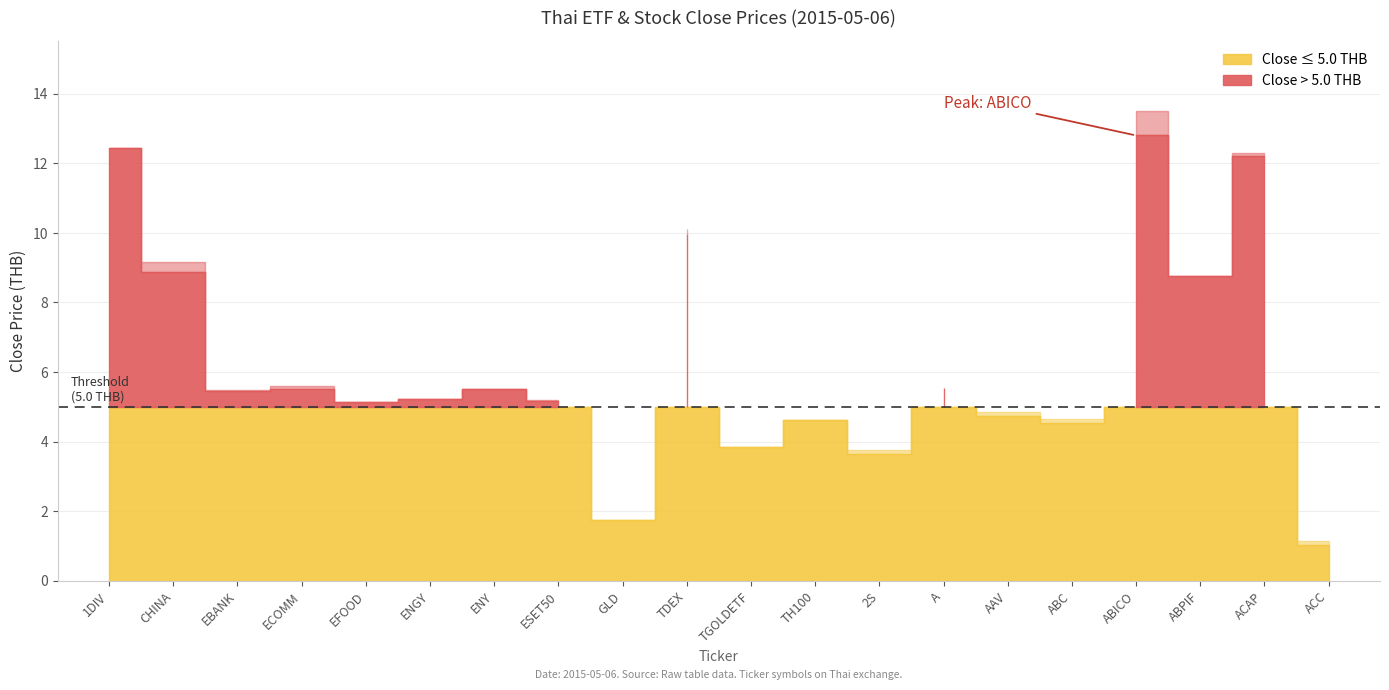

True or false: vol and close cross at least once.

False